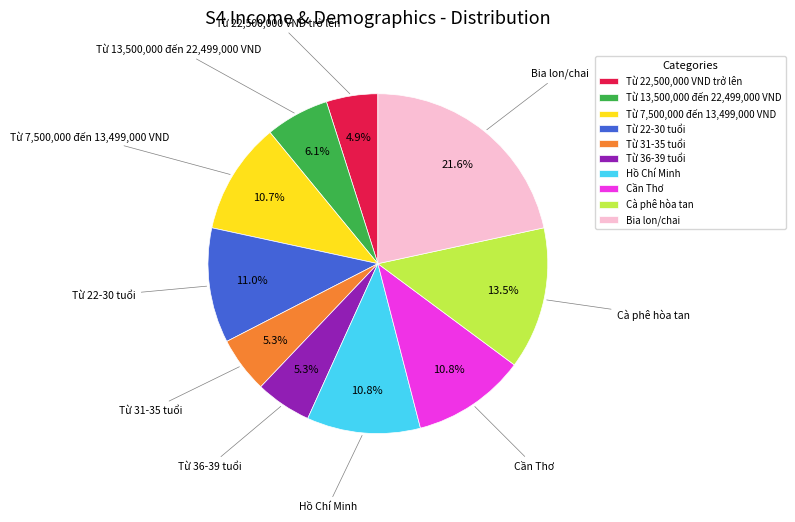

To the nearest percent, what percentage of the pie is Từ 22,500,000 VND trở lên?

5%